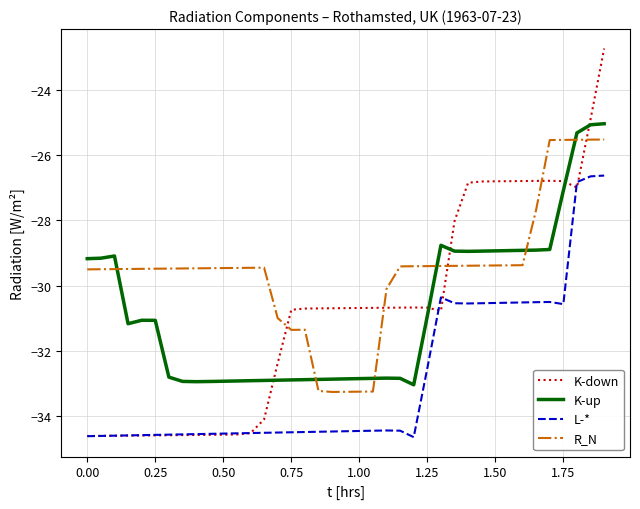

Which series has the largest total across all categories?

R_N